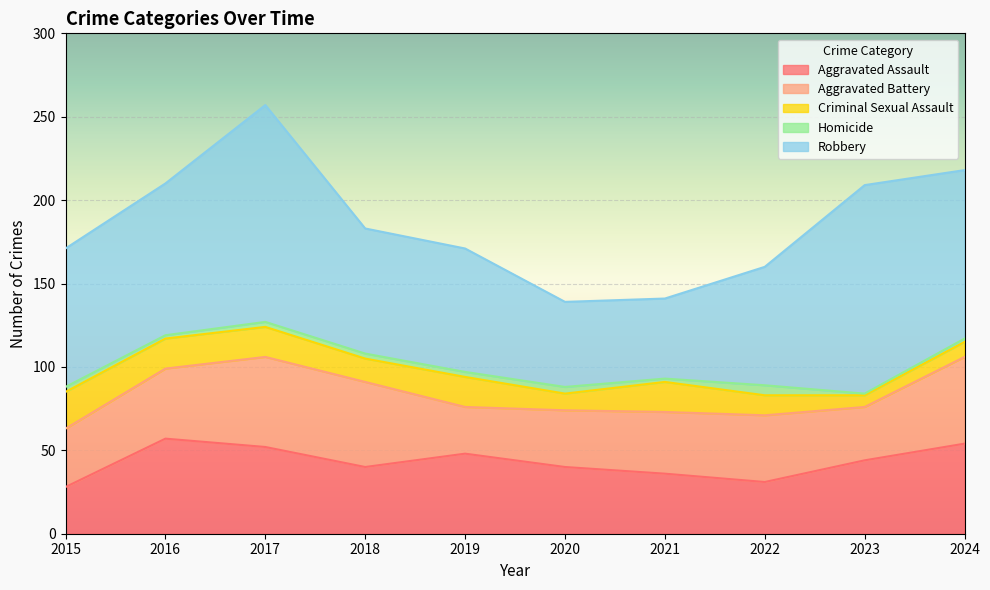

How many data points in Homicide are less than 3?

4